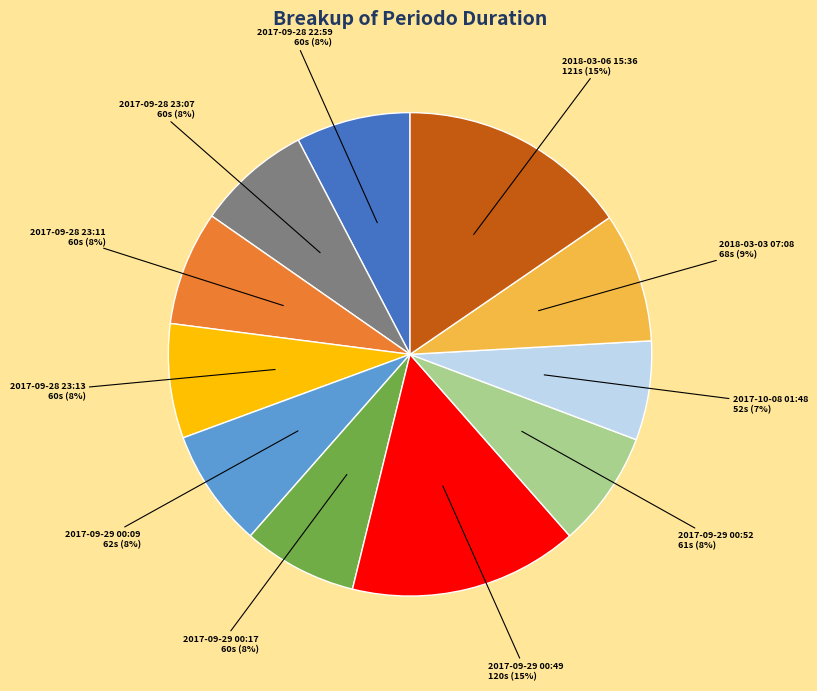

To the nearest percent, what is the average slice percentage?

9%